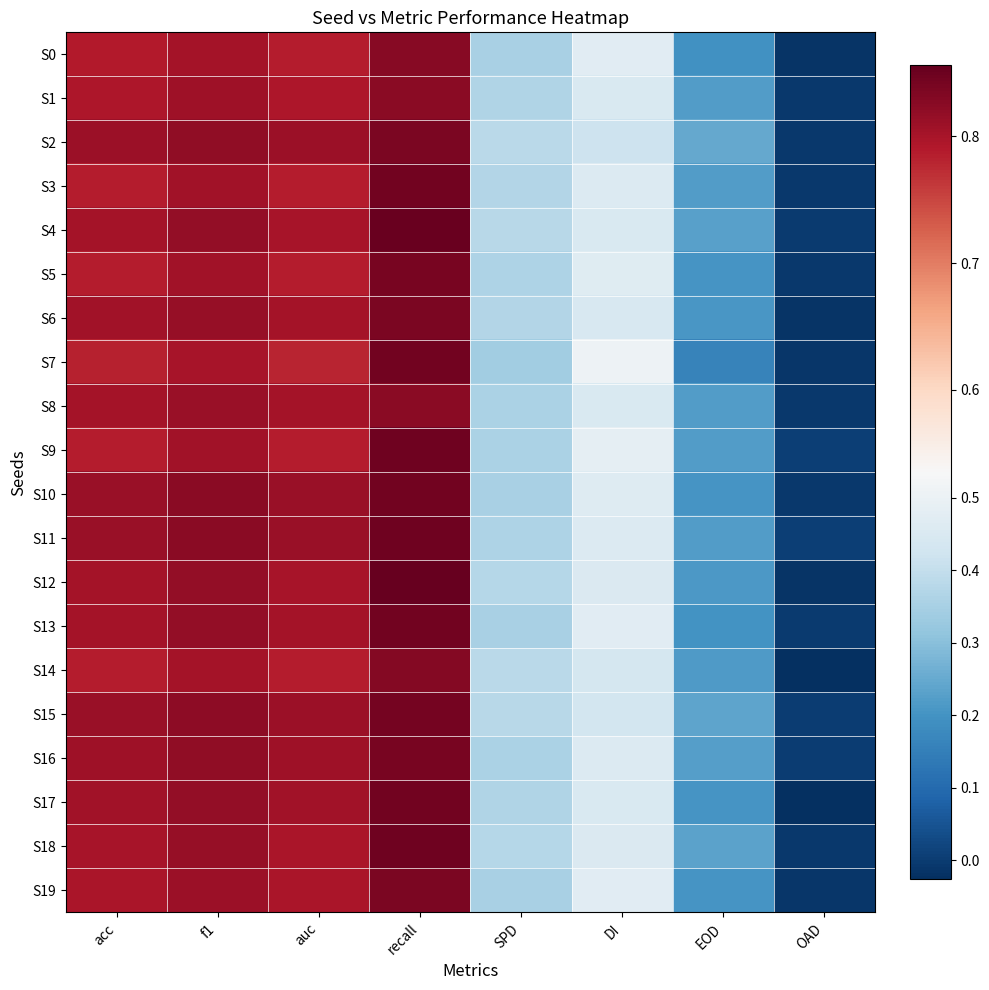

Count the number of data series in this chart.

20